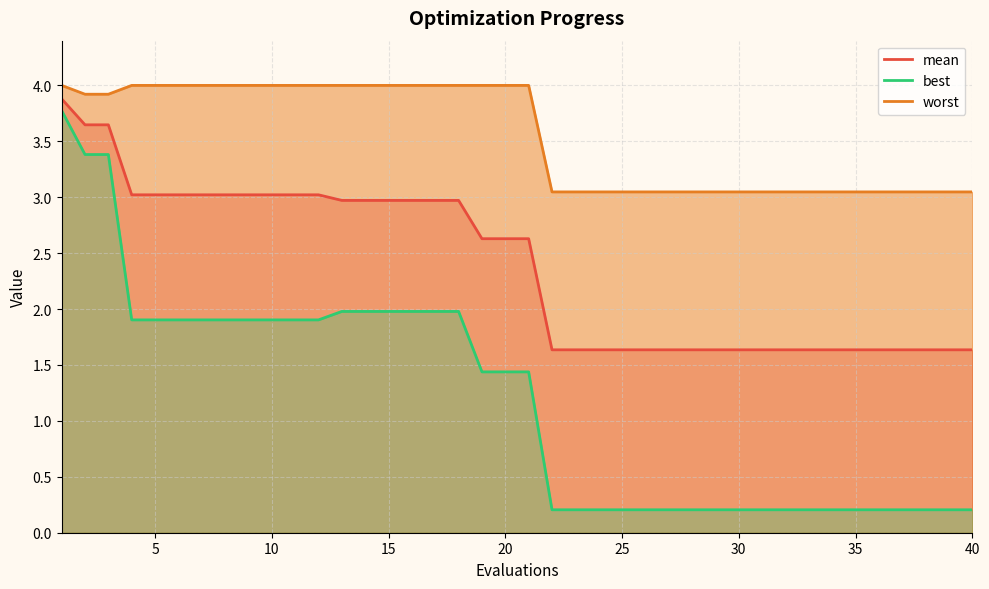

What is the minimum value for mean?

1.6